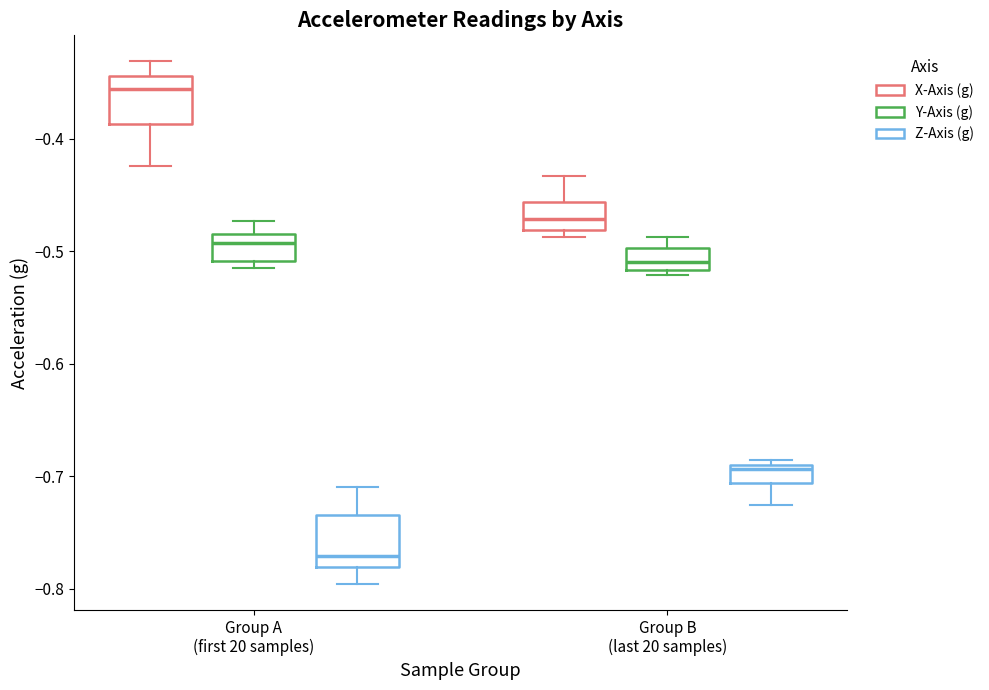

Which box's median line is the highest?

Group A (first 20 samples) (X-Axis (g))